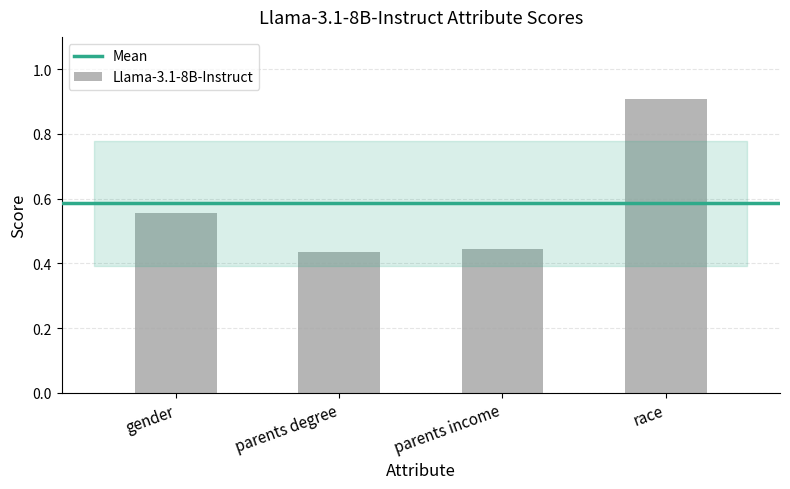

What is the greatest value displayed?

0.9